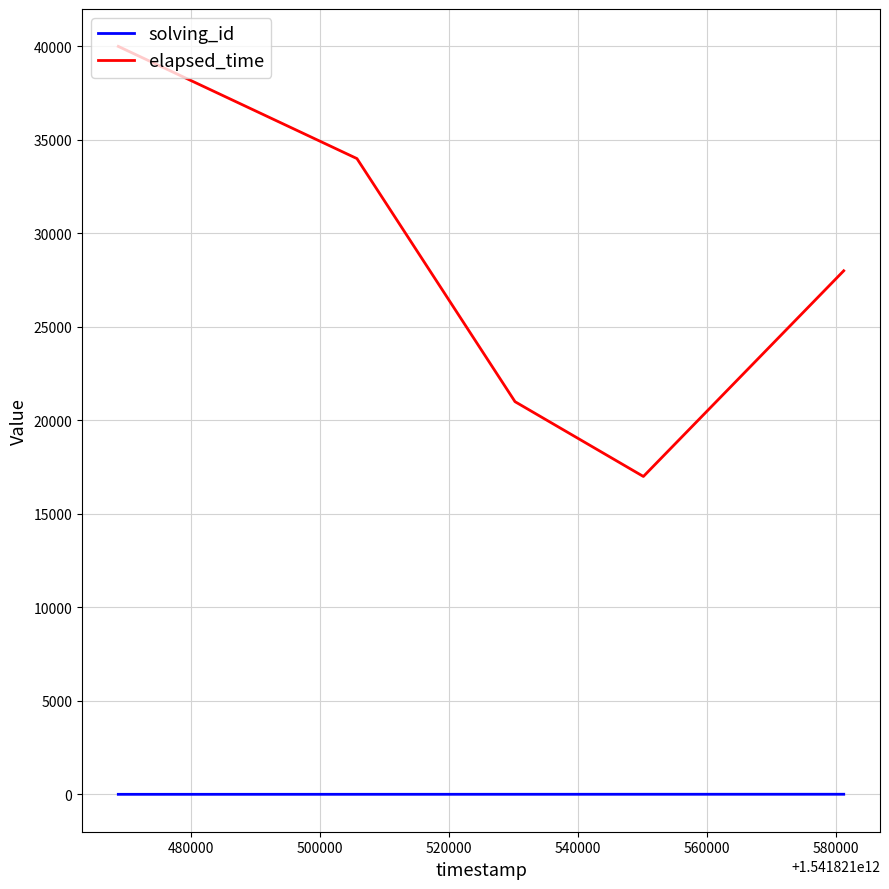

What is the greatest value displayed?

40000